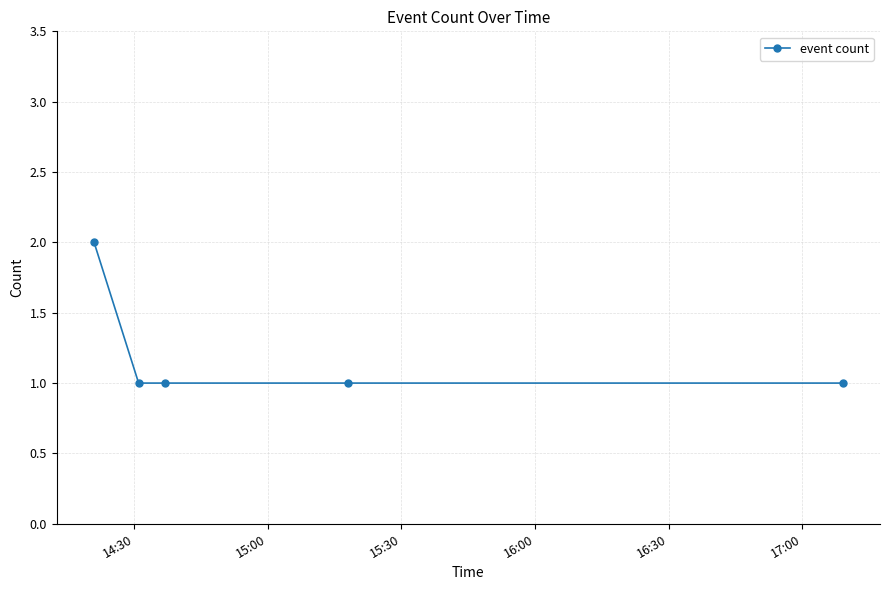

What is the minimum value shown in the chart?

1